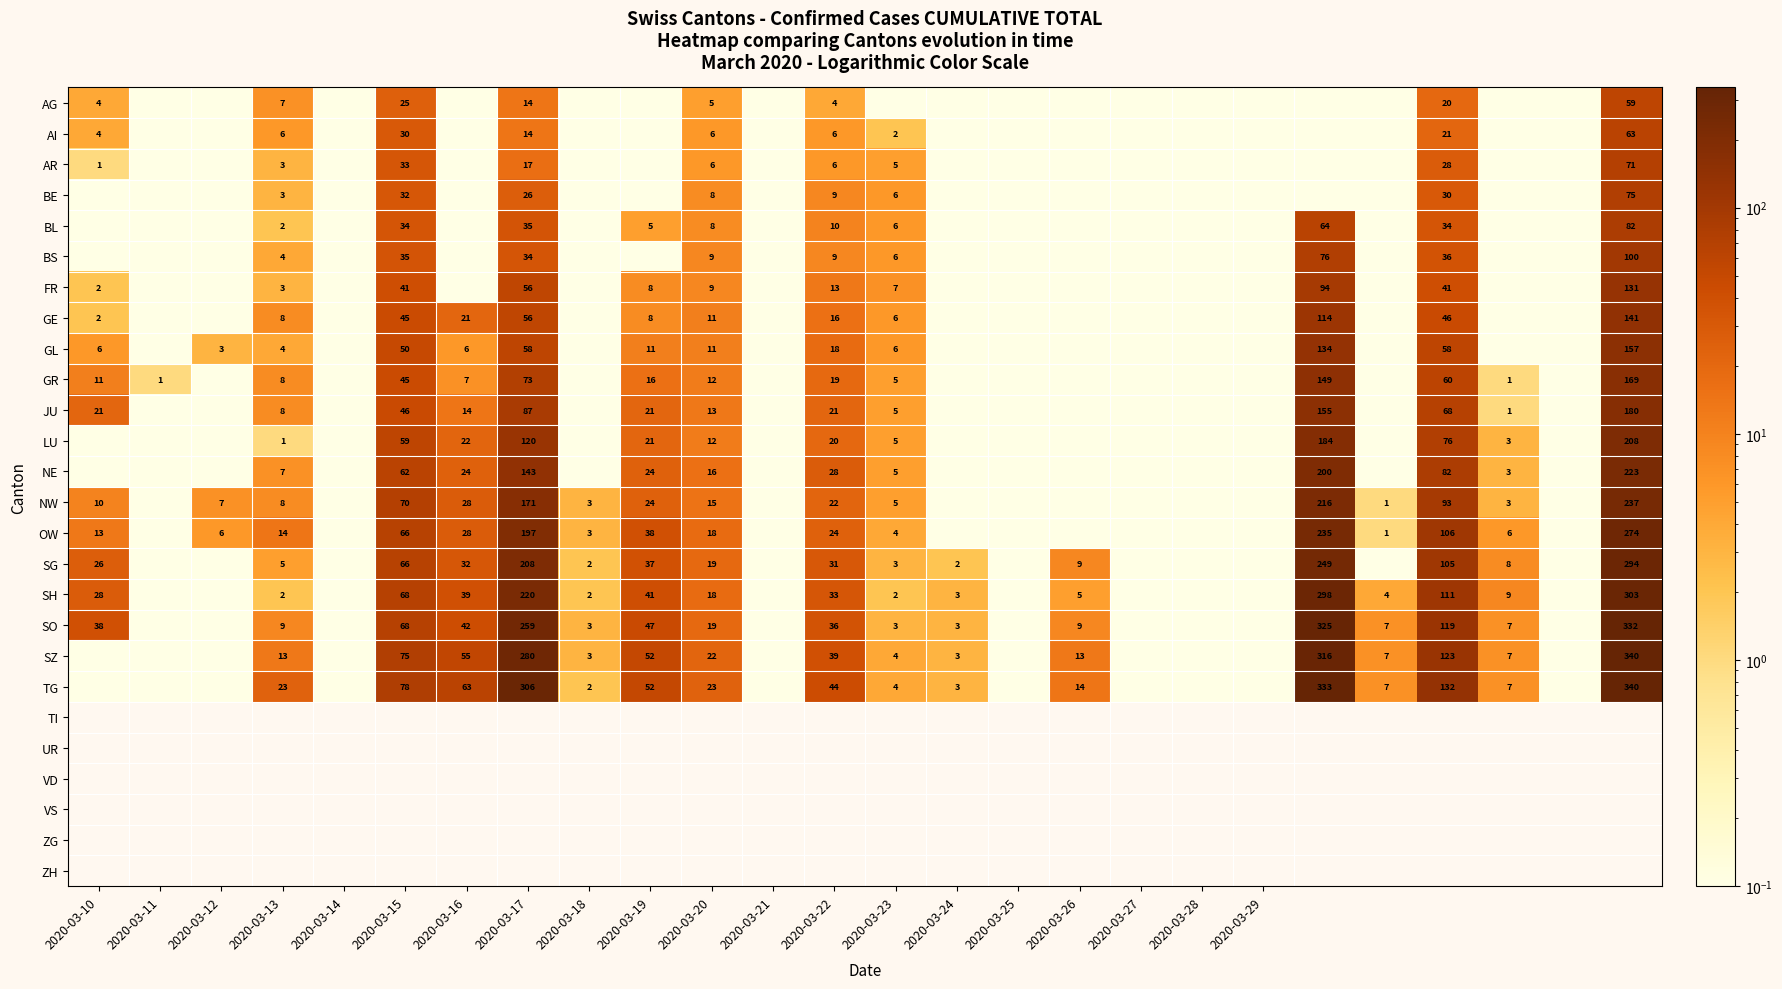

Is it true that FR equals 13.0 at 2020-03-22?

True